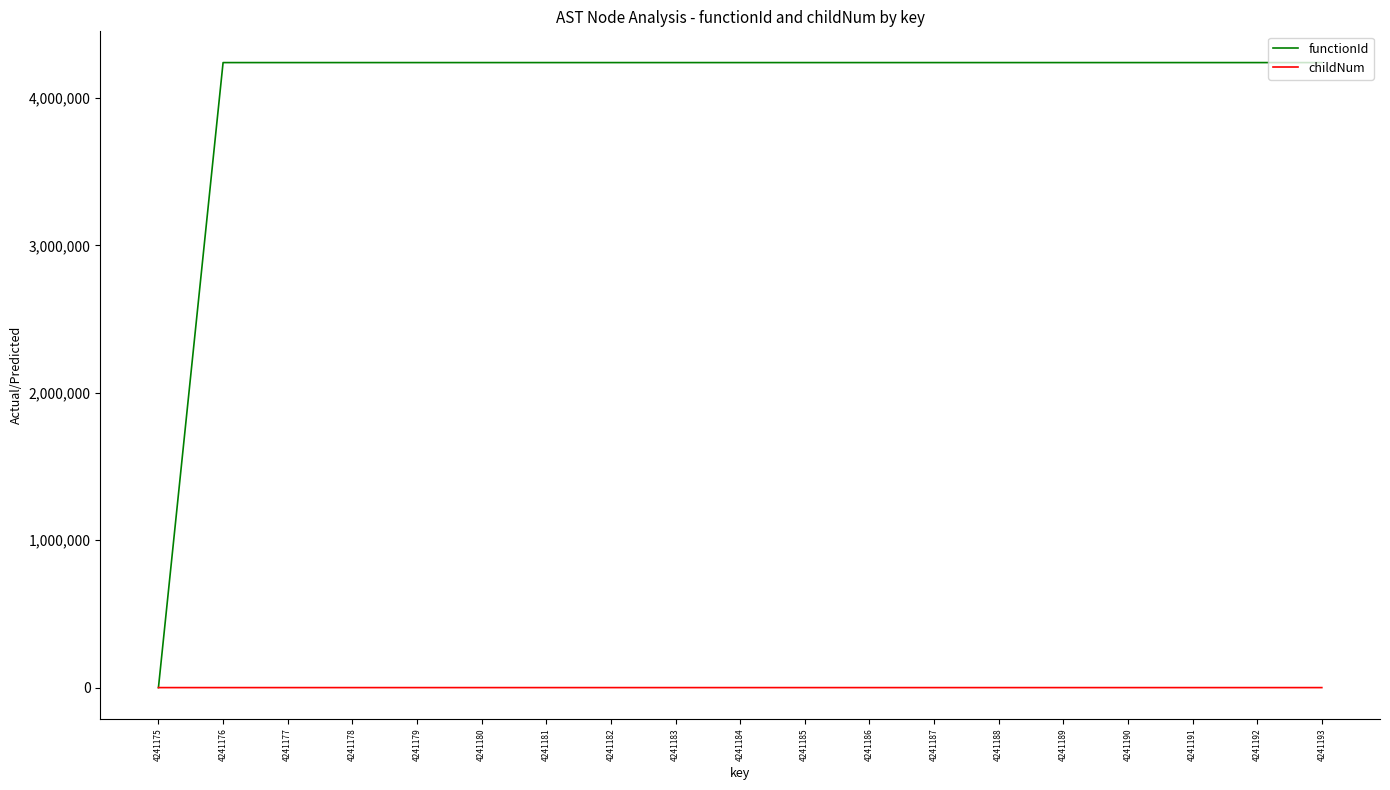

Between 4241175 and 4241177, which series saw the biggest shift?

functionId